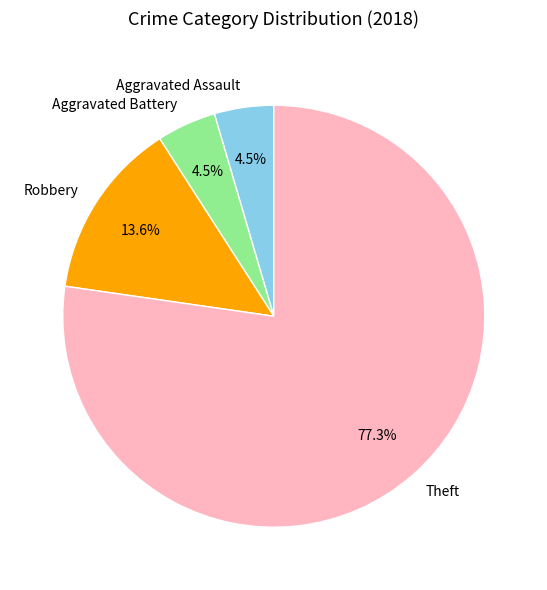

Between Theft and Aggravated Battery, which is larger?

Theft